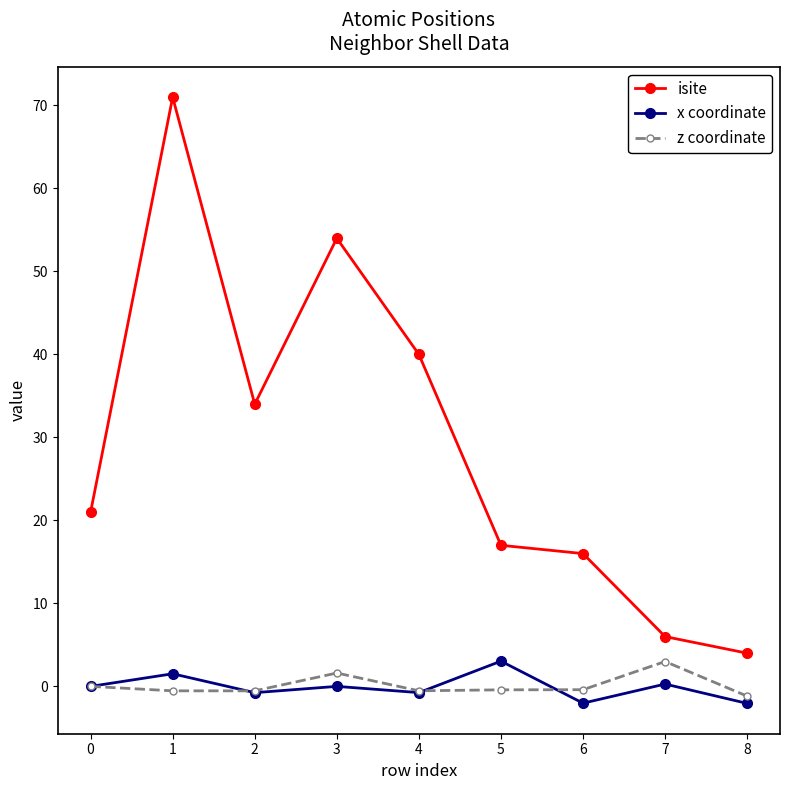

Count the number of data series in this chart.

3